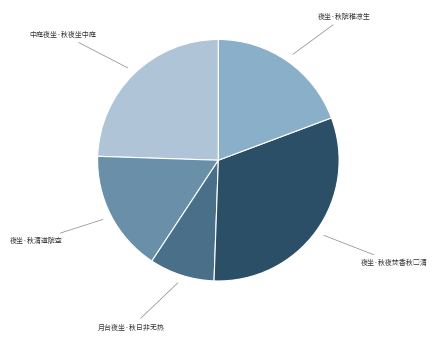

Is there a majority slice in this chart?

No